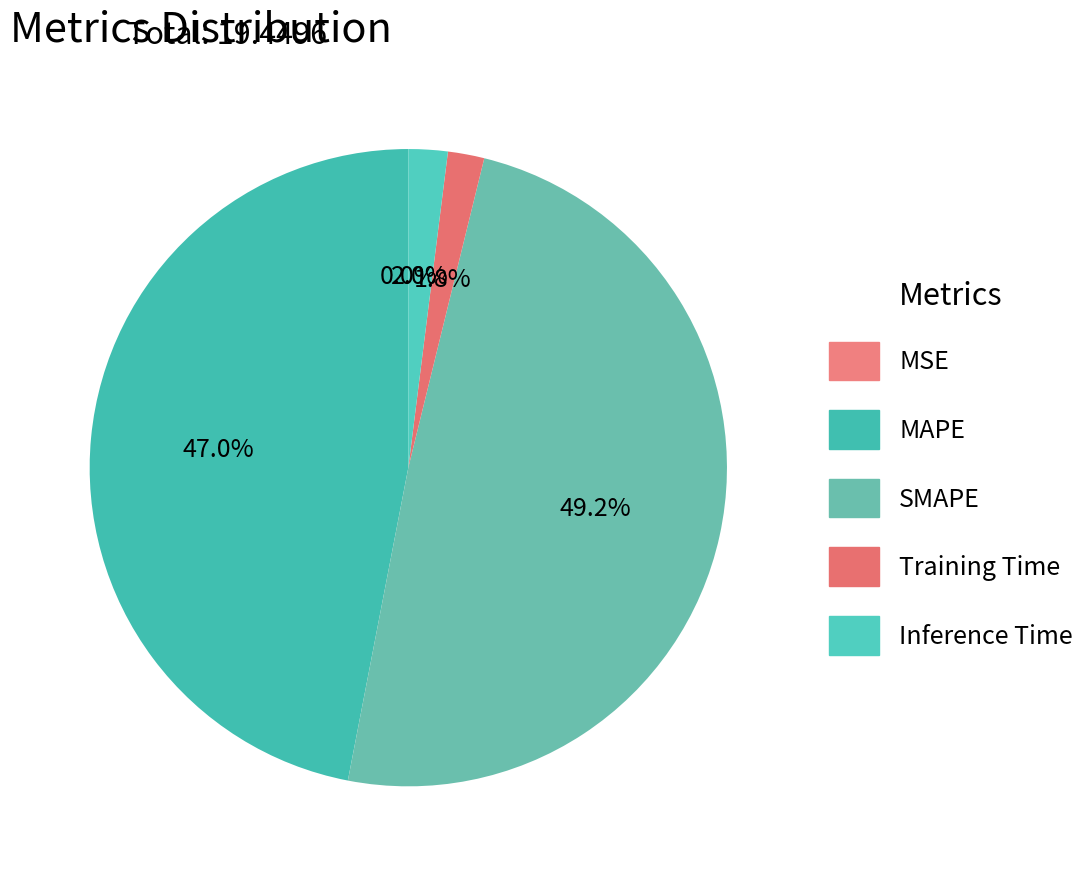

To the nearest percent, what is the difference between the largest and smallest slice percentages?

49%